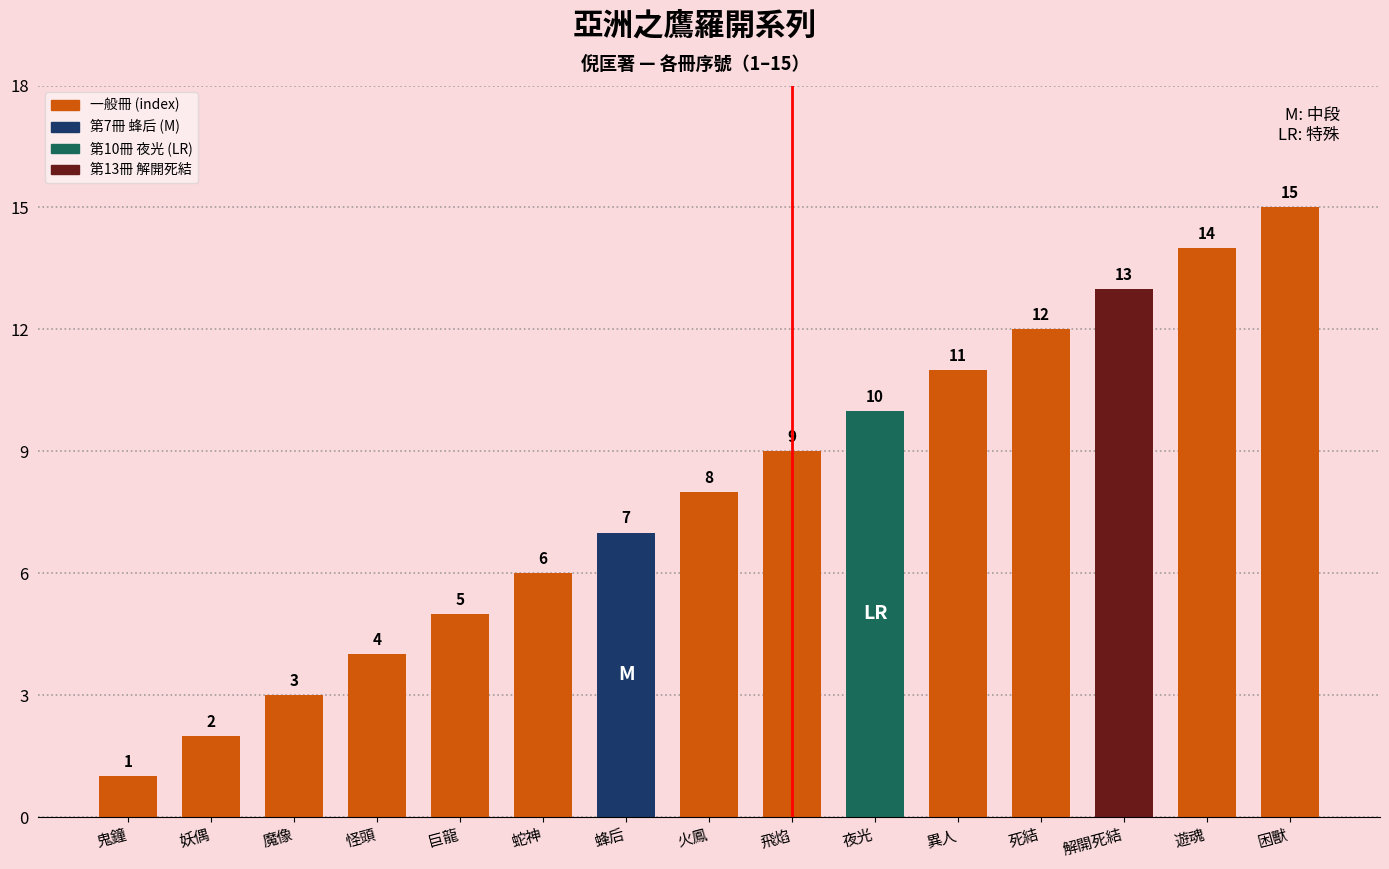

Reading right to left, what are all the values shown in this chart?

困獸=15	遊魂=14	解開死結=13	死結=12	異人=11	夜光=10	飛焰=9	火鳳=8	蜂后=7	蛇神=6	巨龍=5	怪頭=4	魔像=3	妖偶=2	鬼鐘=1